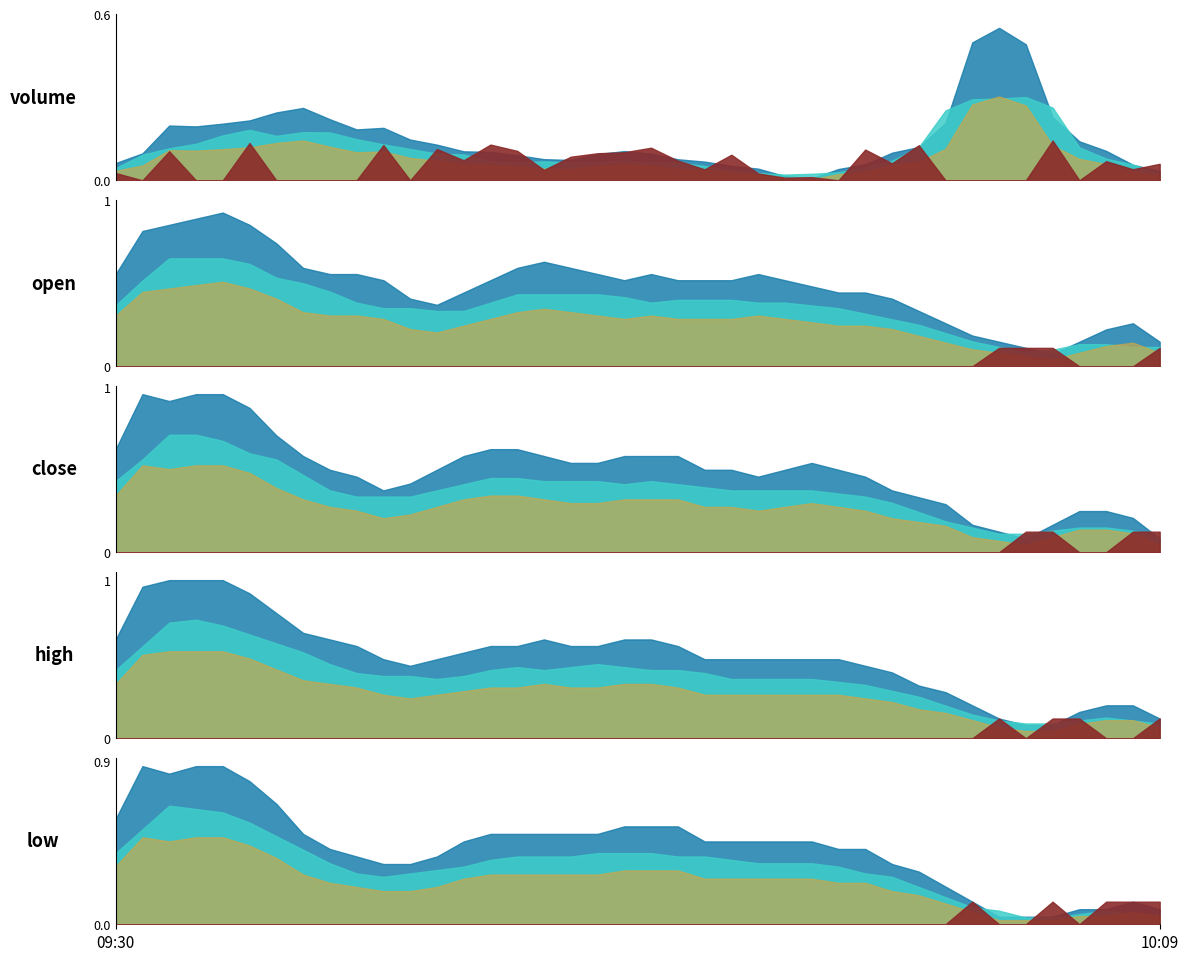

True or false: open and close intersect in this chart.

True